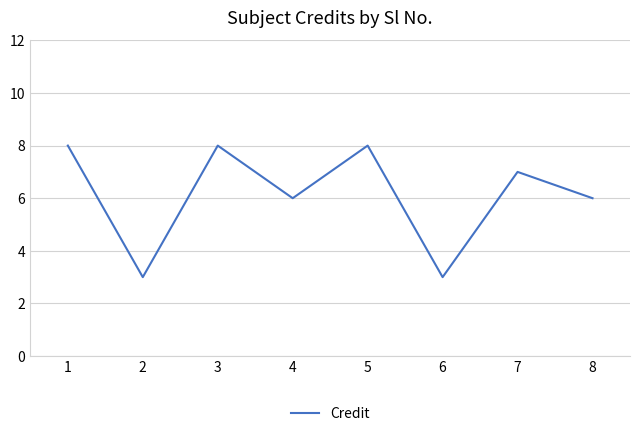

Where is the first local minimum?

2